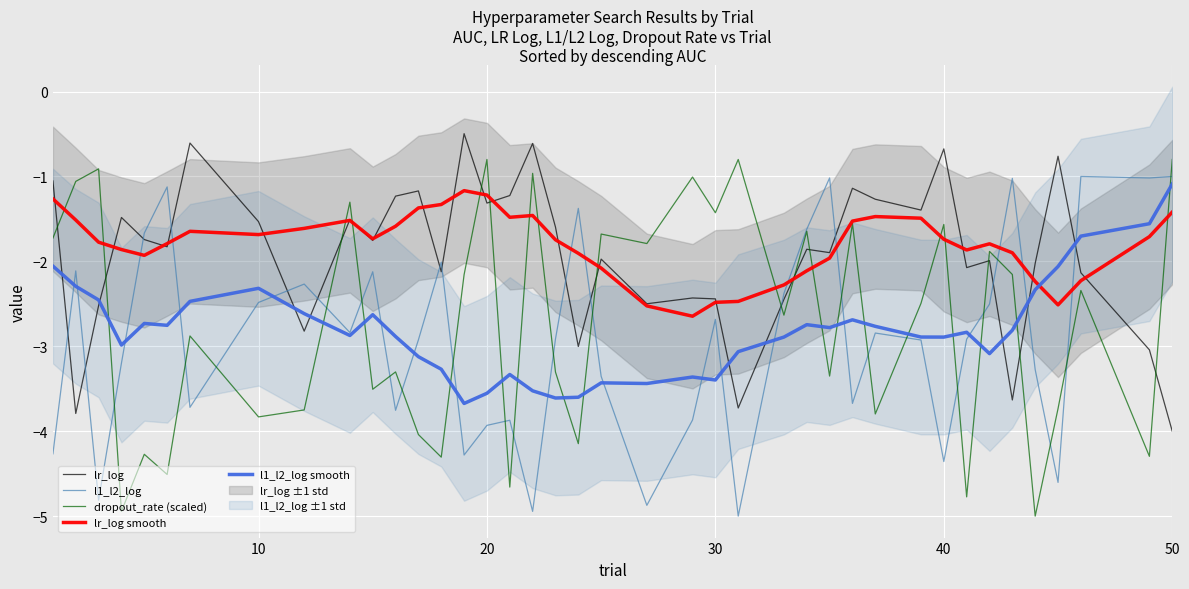

True or false: lr_log smooth and l1_l2_log intersect in this chart.

True